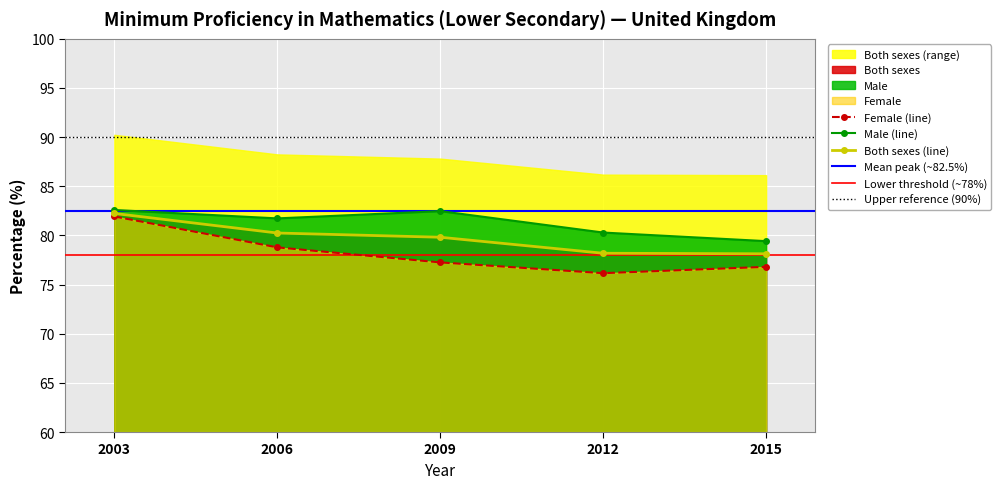

Is the value of Male at 2012 greater than the value of Female at 2012?

Yes